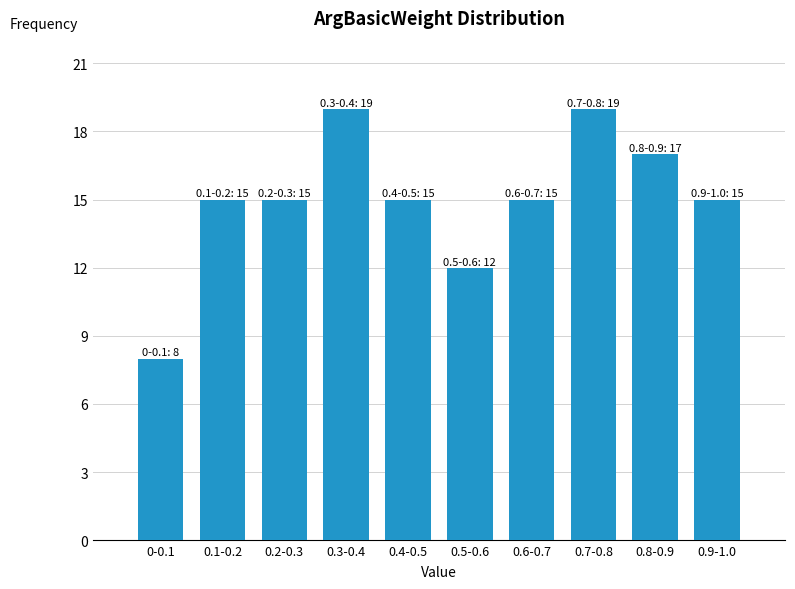

Reading right to left, extract all data points from this chart.

0.9-1.0=15	0.8-0.9=17	0.7-0.8=19	0.6-0.7=15	0.5-0.6=12	0.4-0.5=15	0.3-0.4=19	0.2-0.3=15	0.1-0.2=15	0-0.1=8